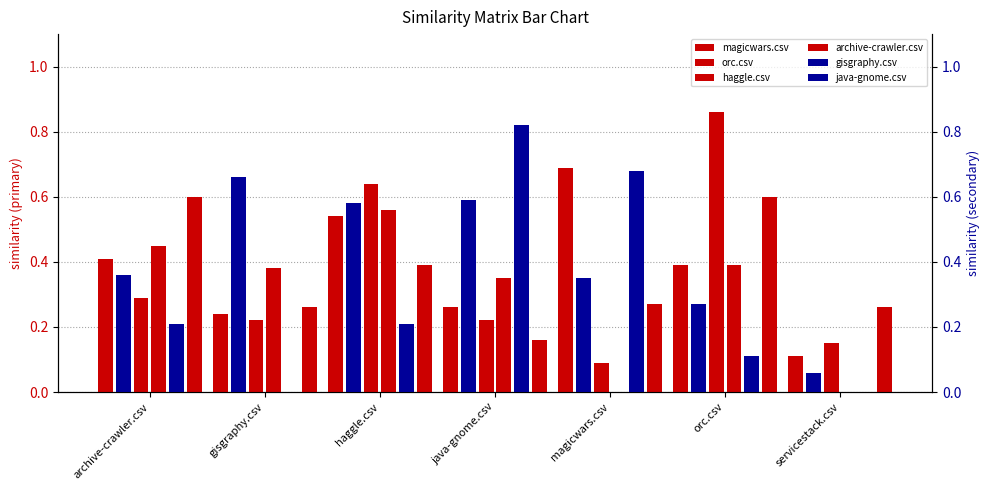

Does the chart contain any negative values?

No